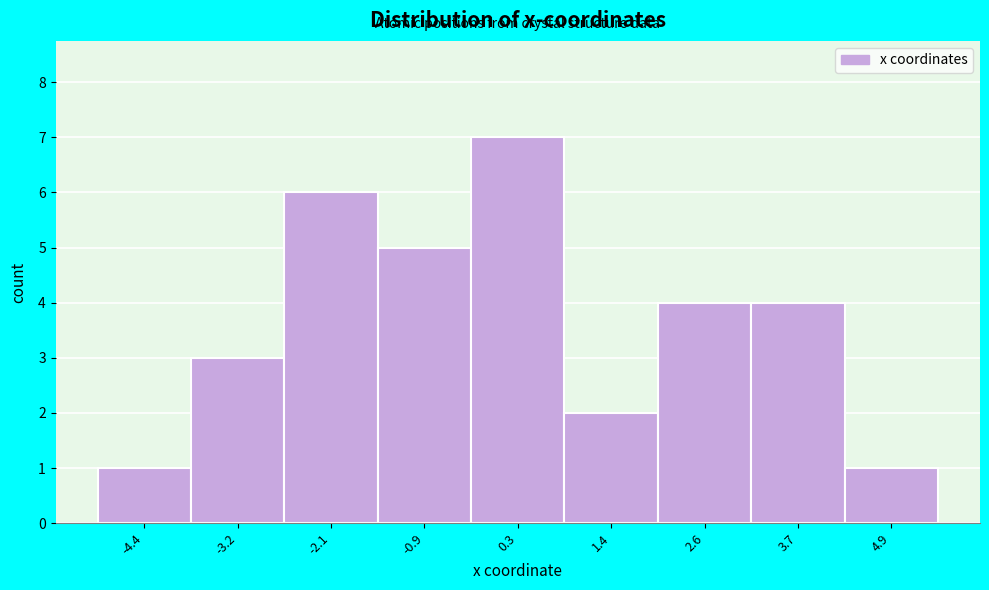

Which range on the x-axis has the tallest bar?

-0.4 to 0.8